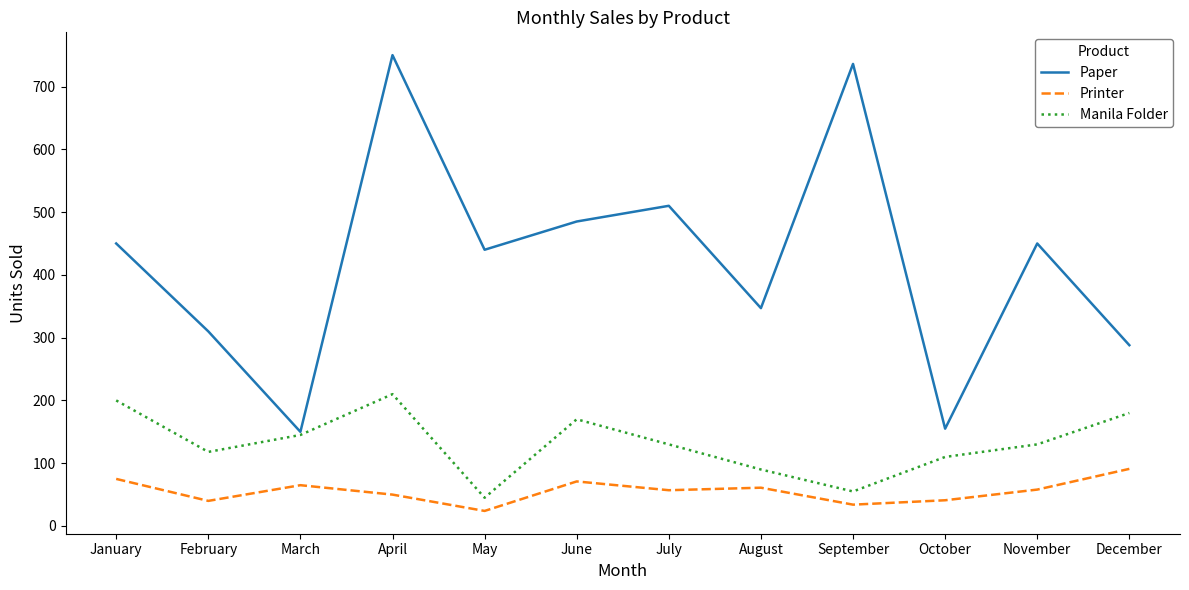

What is the difference between the Manila Folder values at October and September?

55